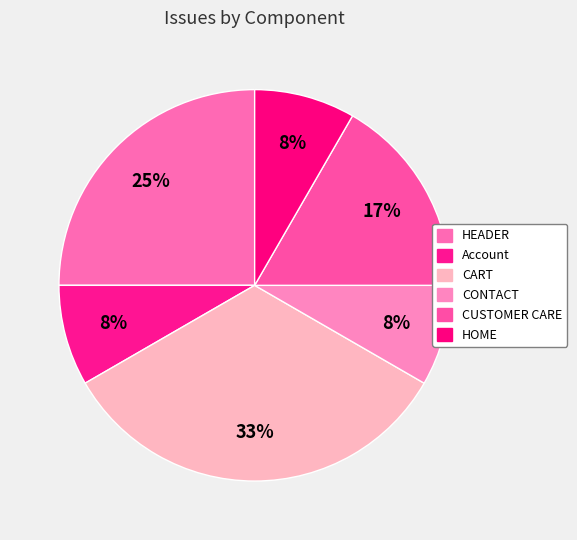

Does any single category account for the majority?

No